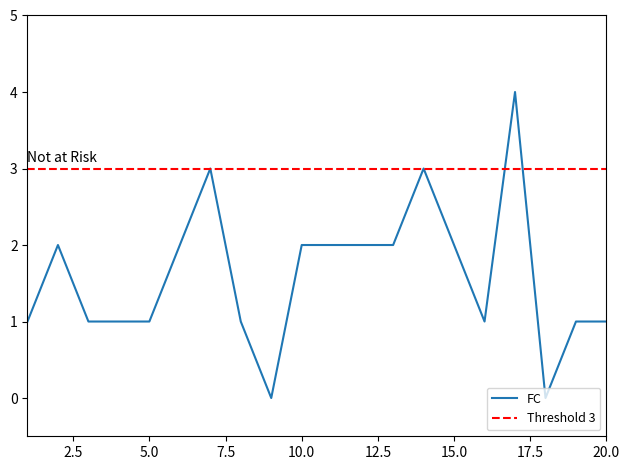

List the labels in order of value, largest first.

17, 7, 14, 2, 6, 10, 11, 12, 13, 15, 1, 3, 4, 5, 8, 16, 19, 20, 9, 18